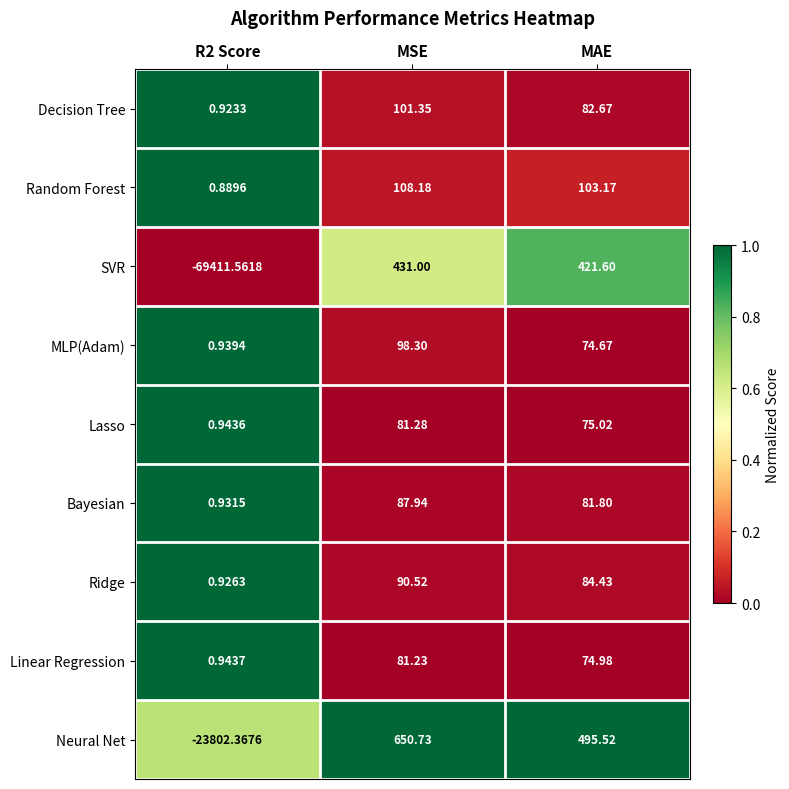

Rank the series by their maximum value, from highest to lowest.

Neural Net, SVR, Random Forest, Decision Tree, MLP(Adam), Ridge, Bayesian, Lasso, Linear Regression